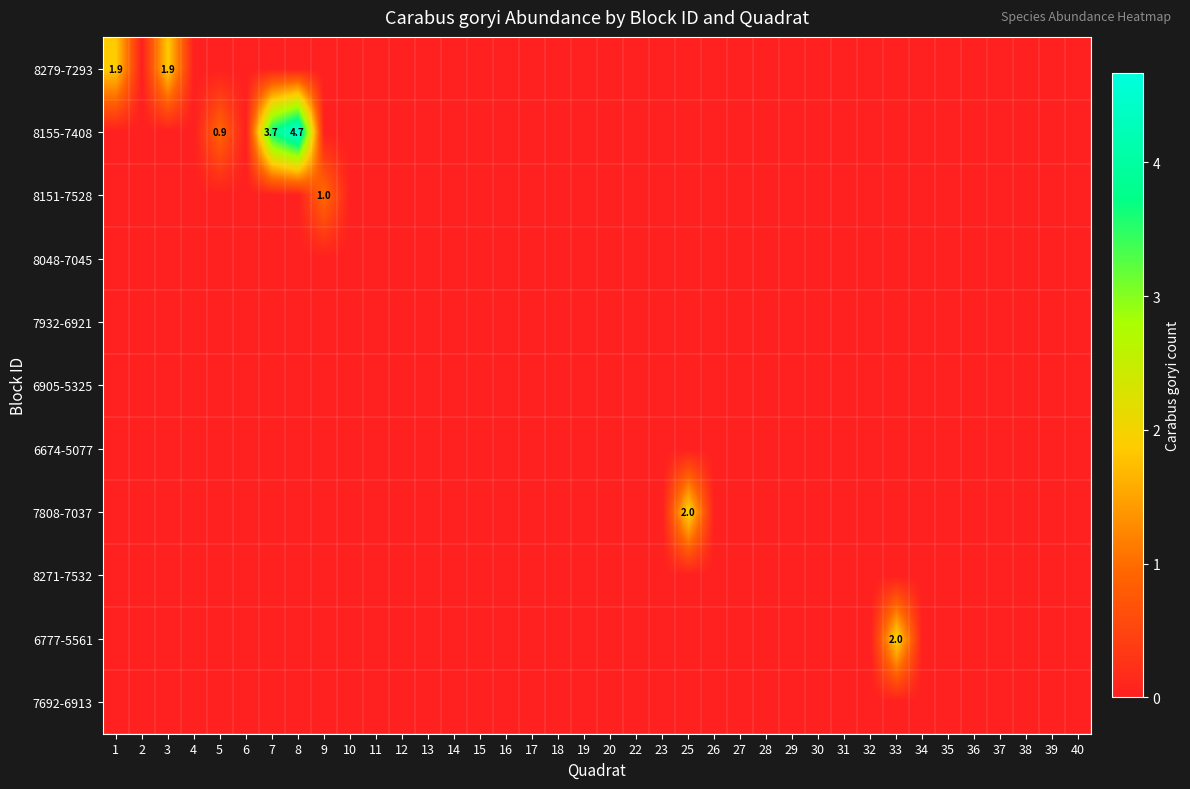

Between 5 and 16, which series saw the biggest shift?

row_1